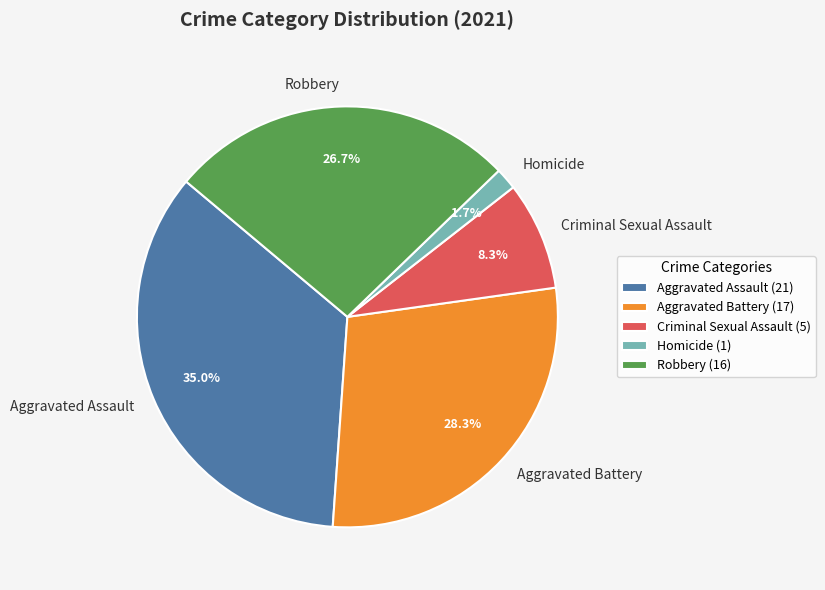

To the nearest percent, what is the combined percentage of Homicide and Criminal Sexual Assault?

10%